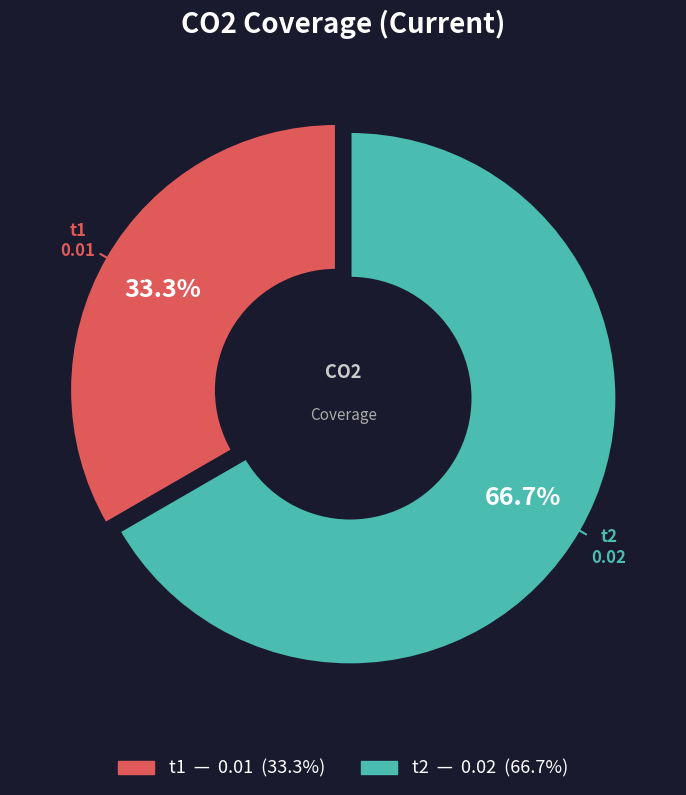

Rank the categories by value from highest to lowest.

t2, t1